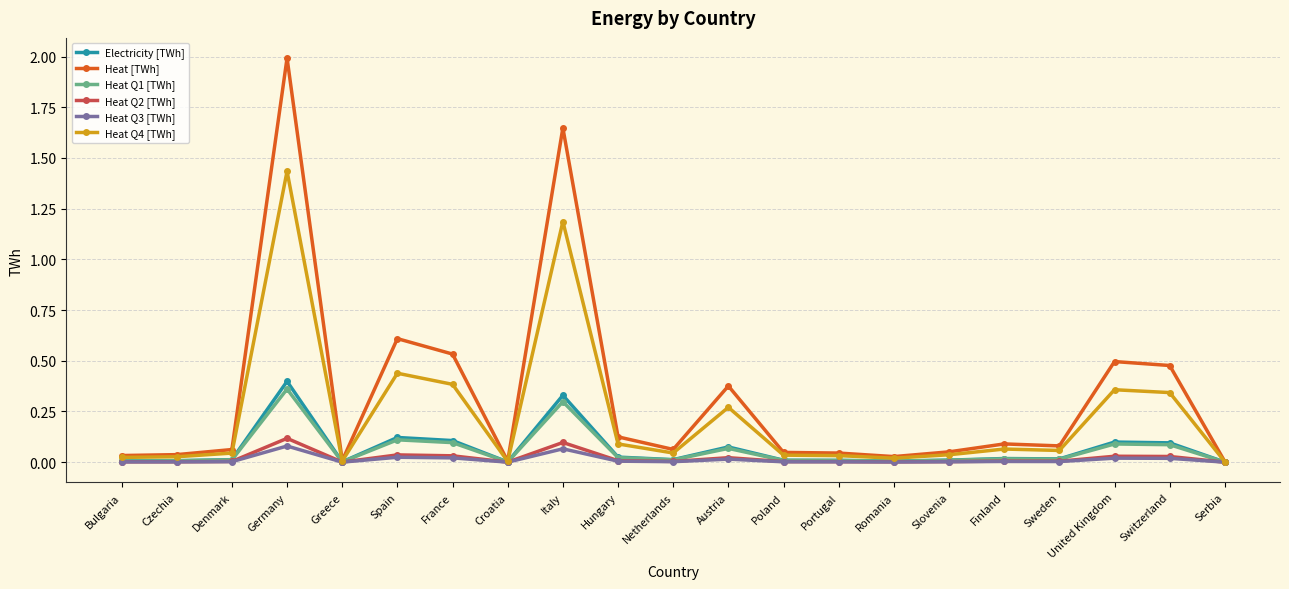

In Heat Q3 [TWh], how many points are lower than both neighbors (excluding endpoints)?

5